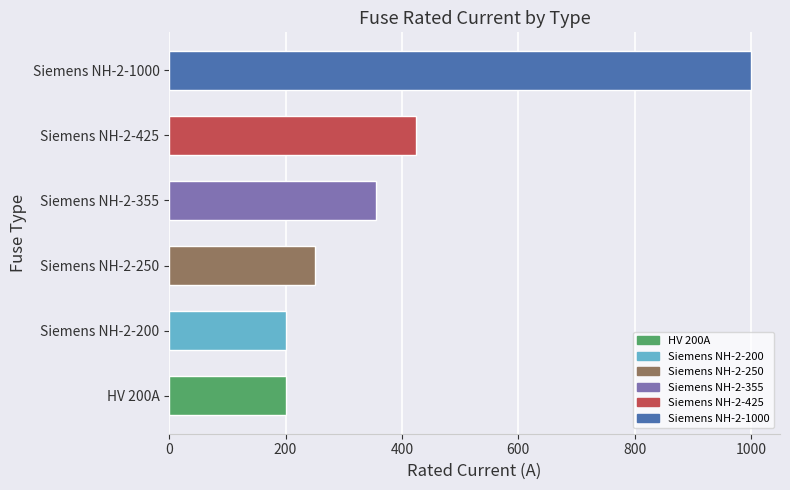

Where is the data nearest to the value 600?

Siemens NH-2-425